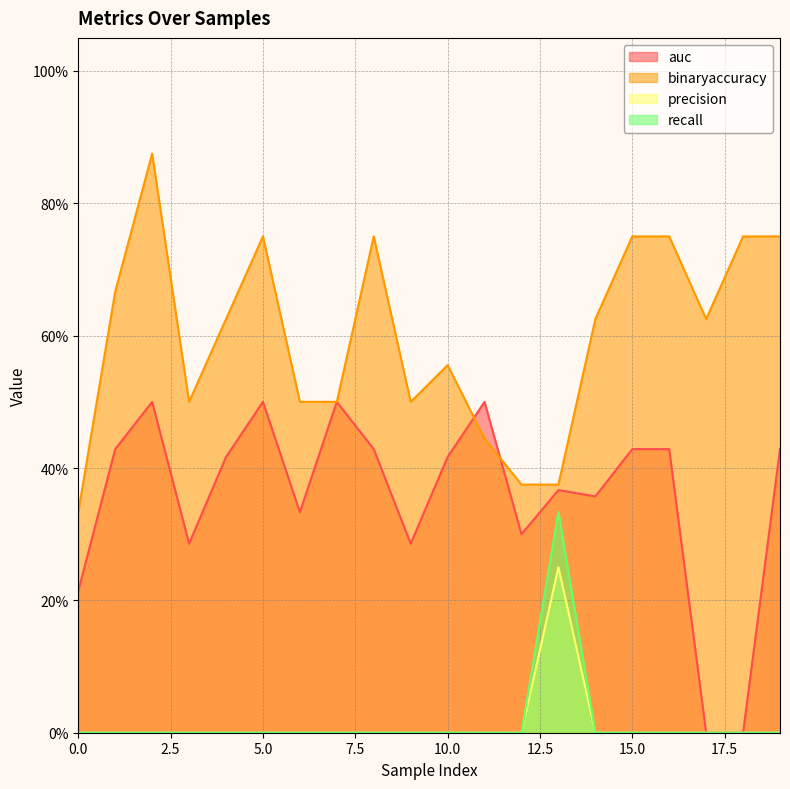

At how many categories does at least one series exceed 0?

20